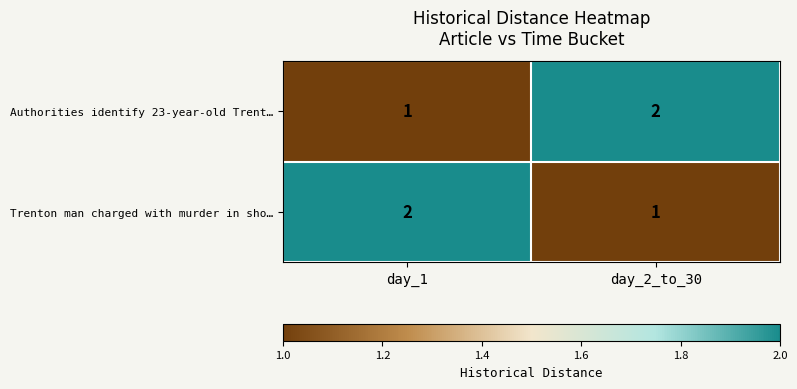

Reading right to left, extract all data points from this chart.

Authorities identify 23-year-old Trent…: day_2_to_30=2	day_1=1
Trenton man charged with murder in sho…: day_2_to_30=1	day_1=2